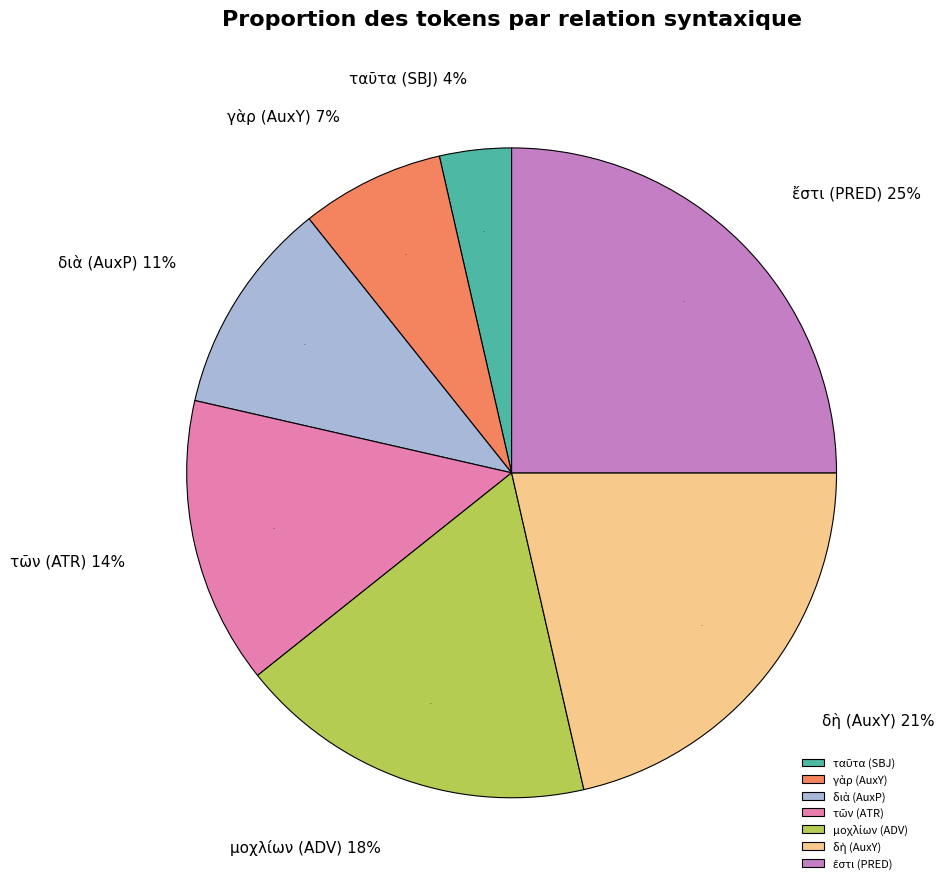

Between διὰ (AuxP) and τῶν (ATR), which is larger?

τῶν (ATR)